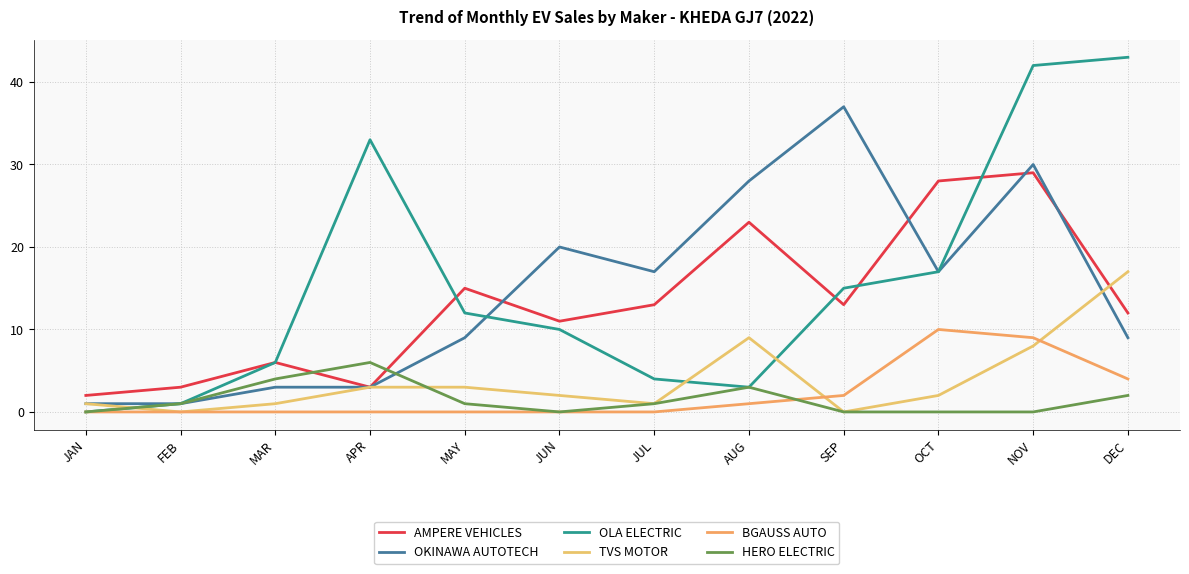

What are all the series names shown in the legend?

AMPERE VEHICLES, OKINAWA AUTOTECH, OLA ELECTRIC, TVS MOTOR, BGAUSS AUTO, HERO ELECTRIC